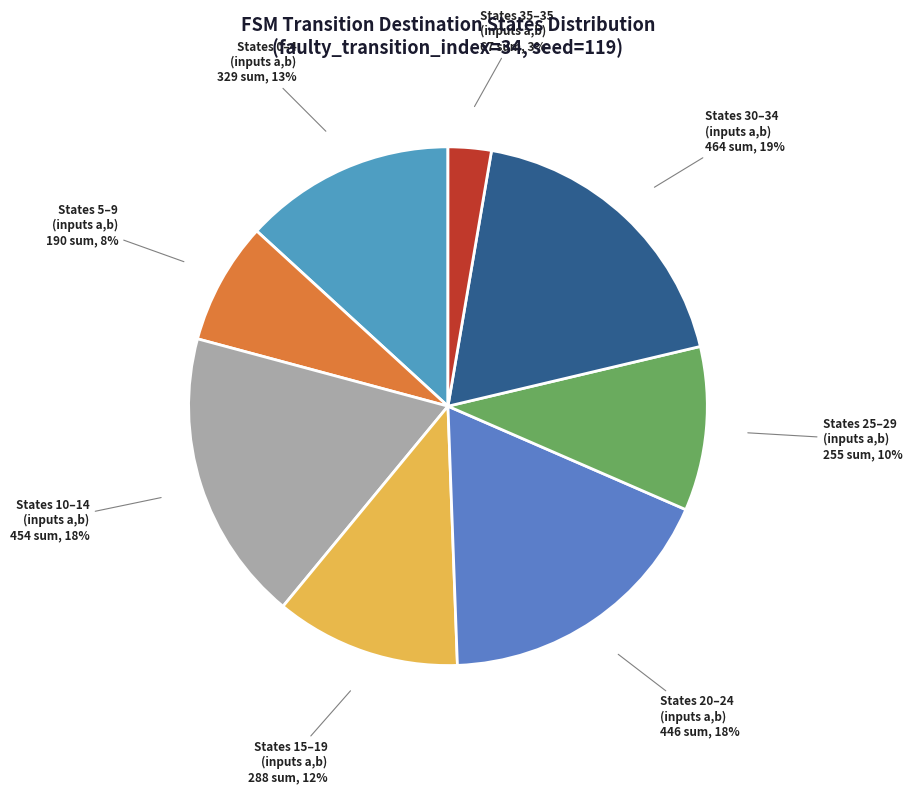

Does any single category account for the majority?

No